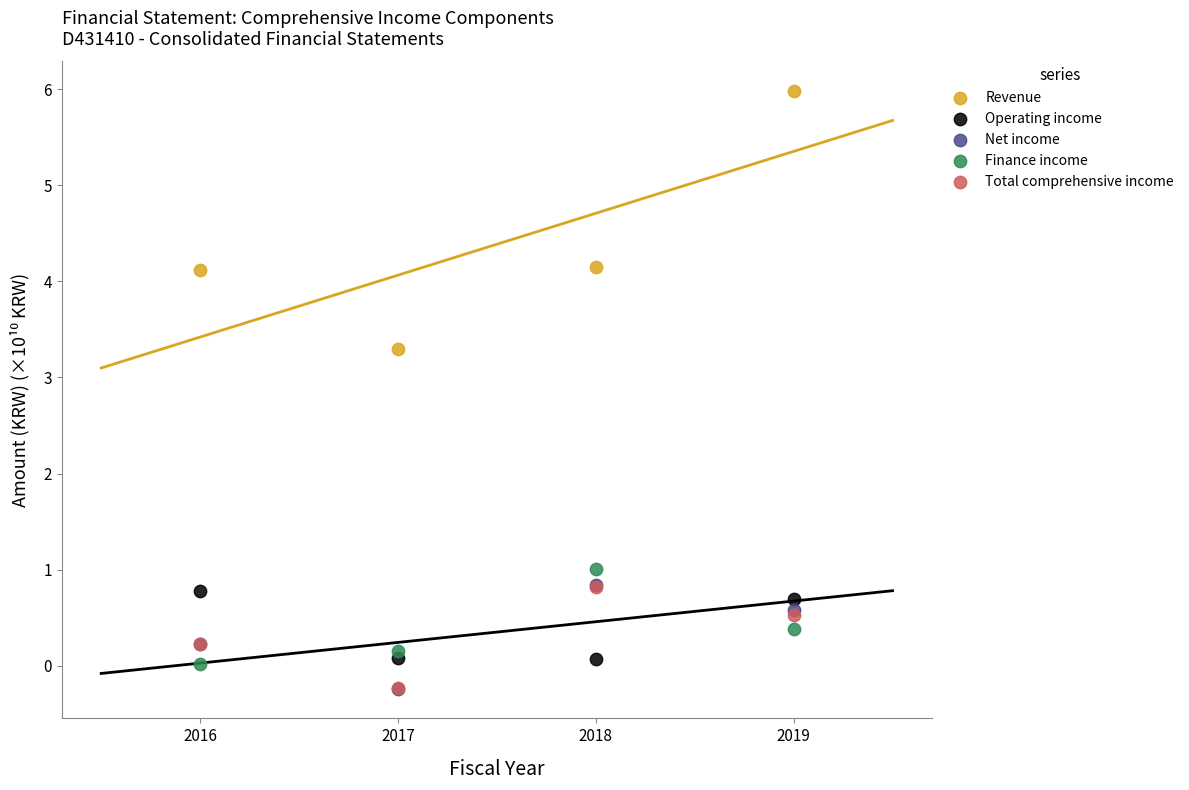

Which series has the largest Y range (max minus min)?

Revenue